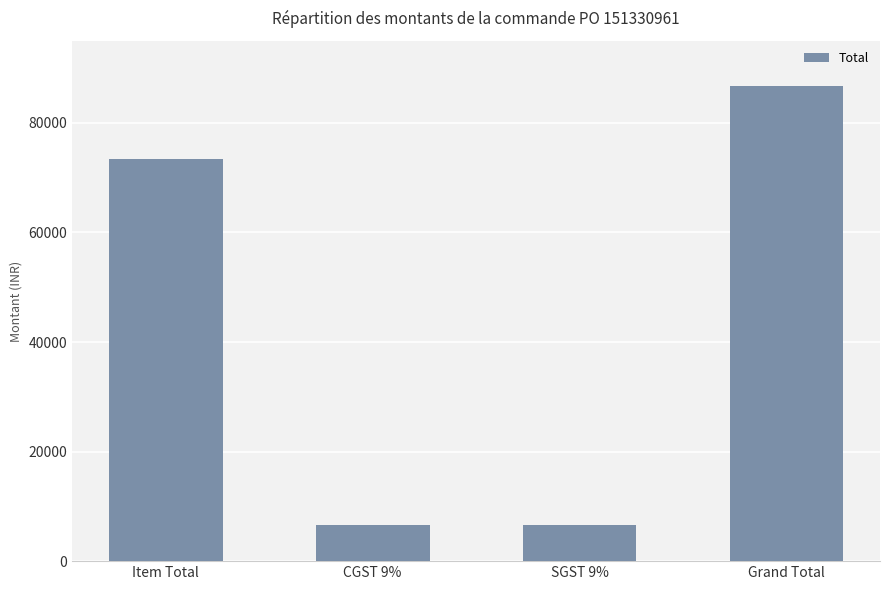

The chart shows a value of 27850.9 at Grand Total. True or false?

False